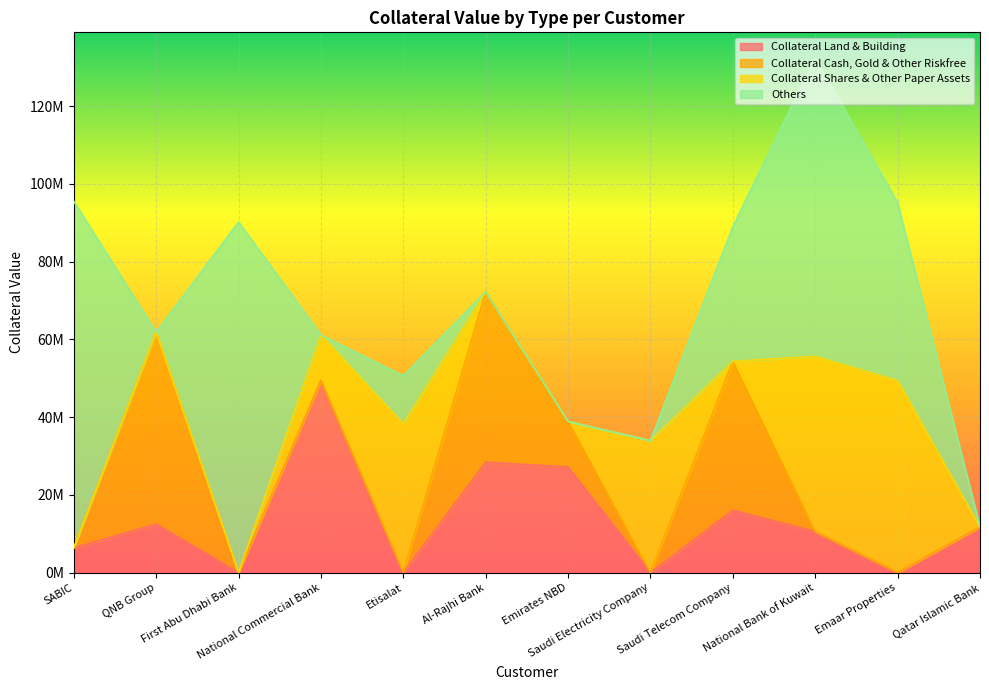

What is the difference between the maximum and minimum values in the Collateral Cash, Gold & Other Riskfree series?

49384306.0